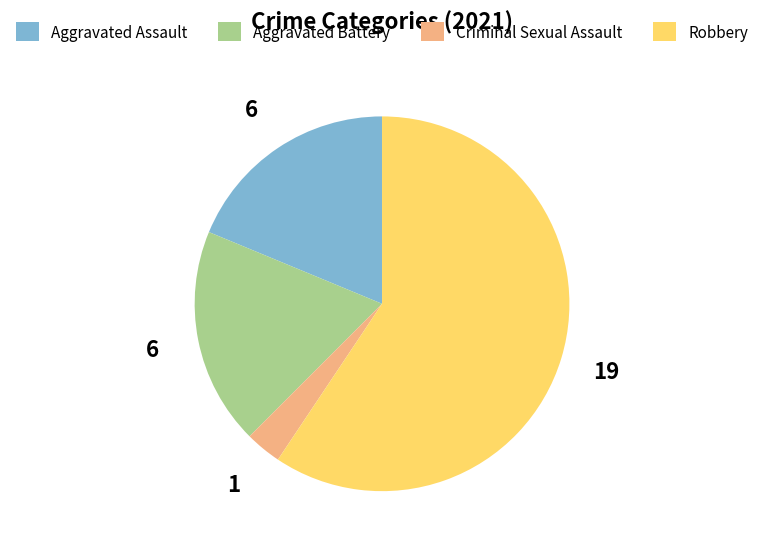

Is it true that Criminal Sexual Assault is 3% of the pie?

True